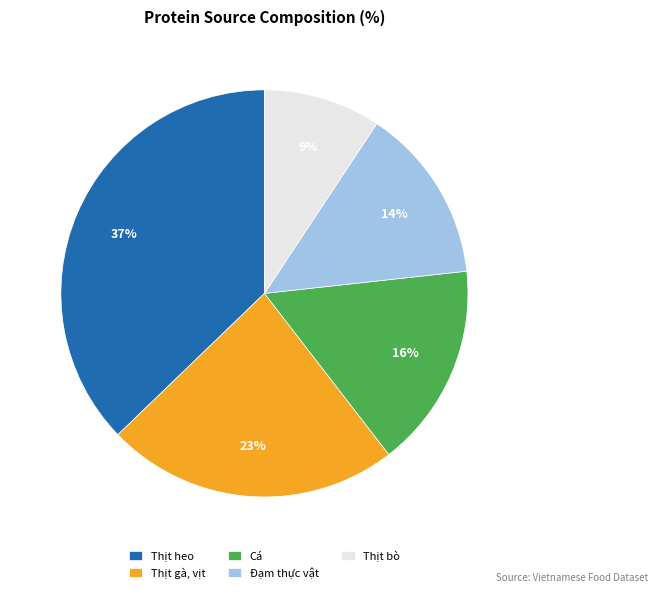

To the nearest percent, what percentage of the pie is Cá?

16%